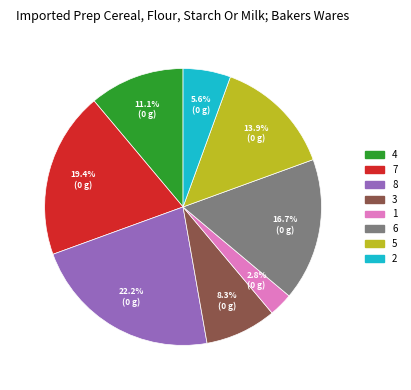

Which slice is the smallest?

1